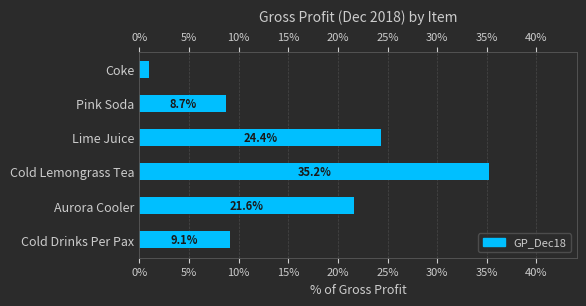

The chart shows a value of 14.4 at Cold Drinks Per Pax. True or false?

False